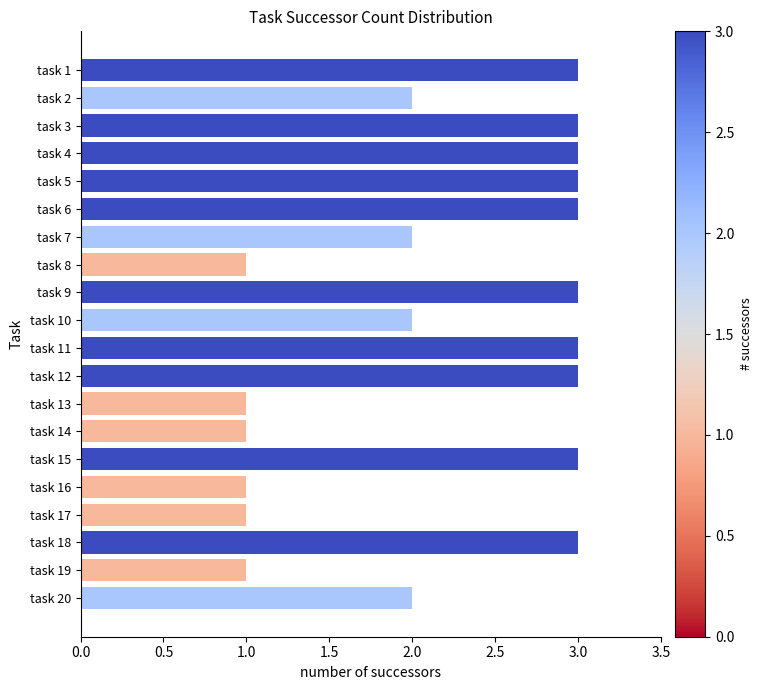

What is the sum of all values?

44